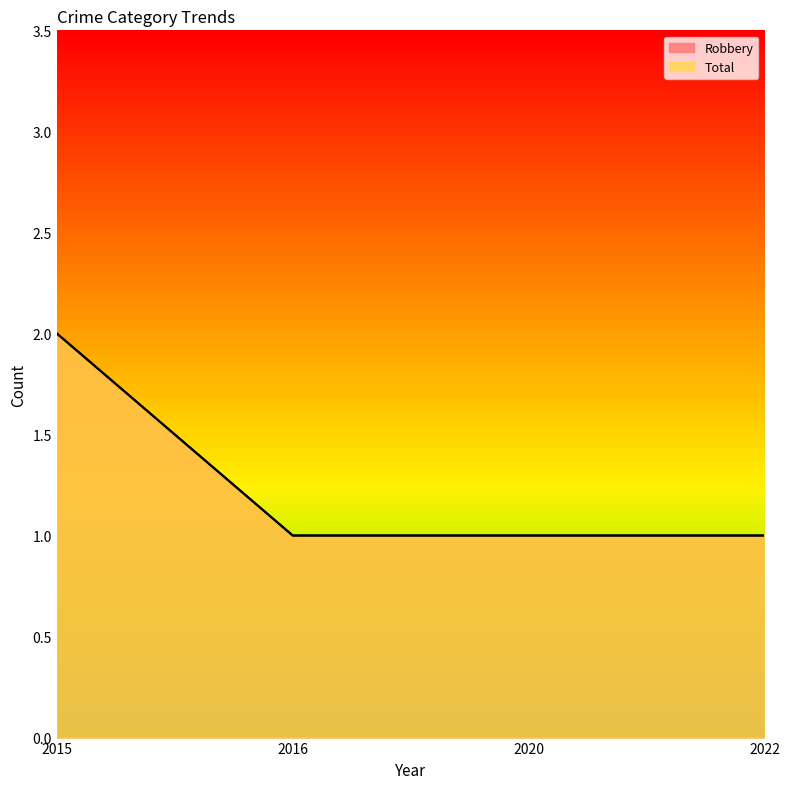

Reading left to right, what are all the values shown in this chart?

Robbery: 2	1	1	1
Total: 2	1	1	1